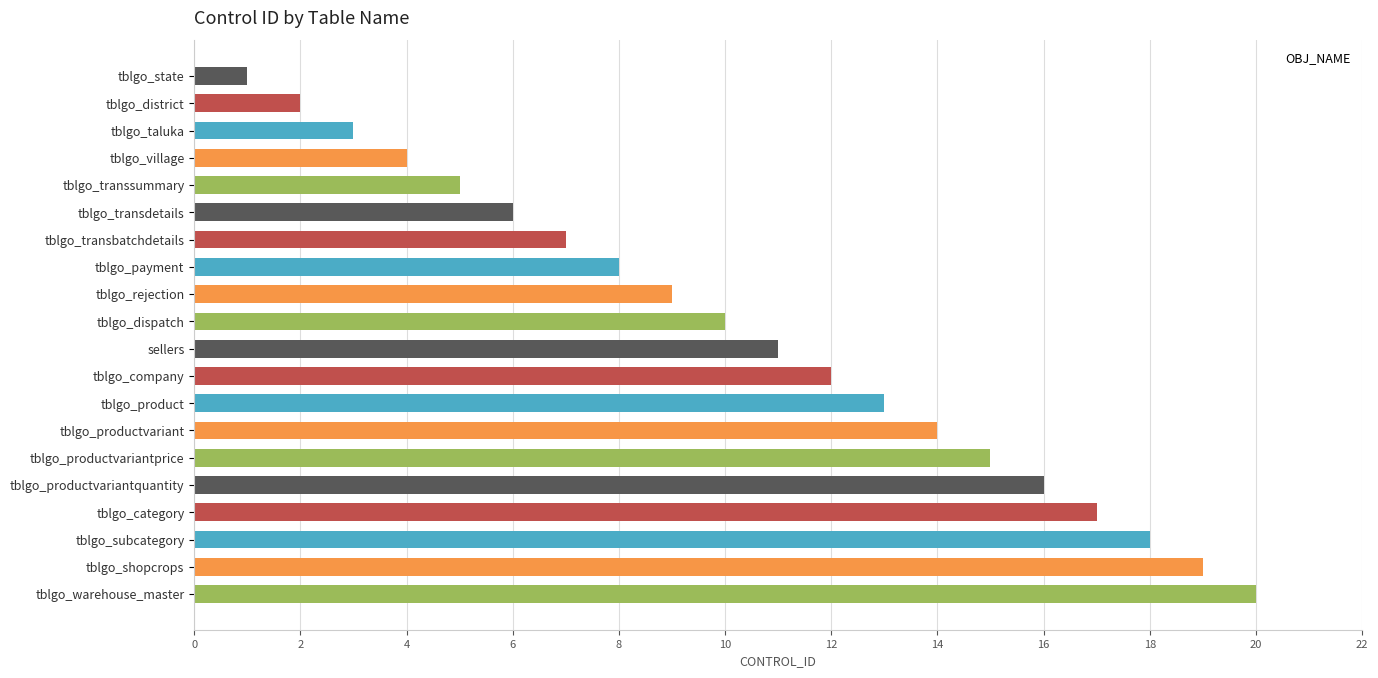

Between tblgo_district and tblgo_state, which is larger?

tblgo_district